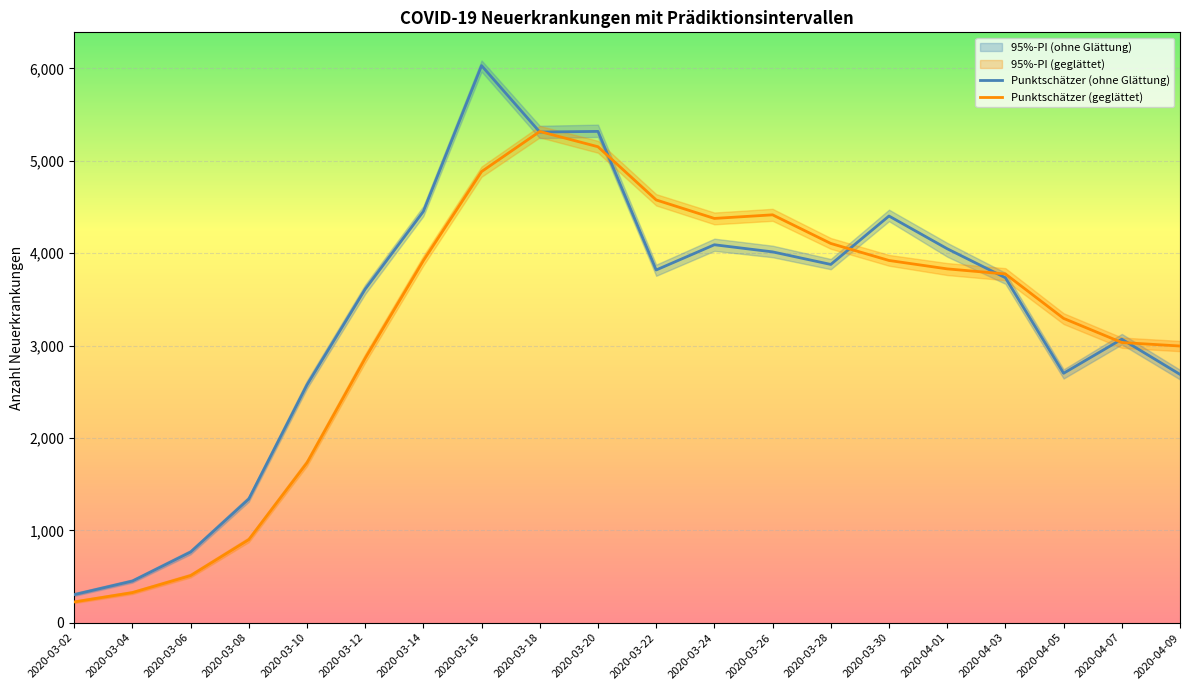

Where is Obere Grenze (ohne Glättung) nearest to the value 3203?

2020-04-07